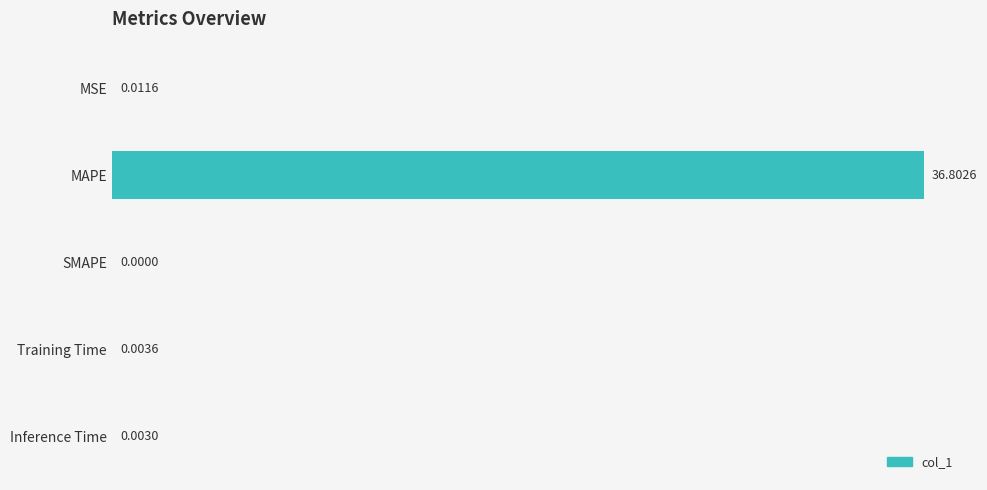

What is the sum of all values?

36.8